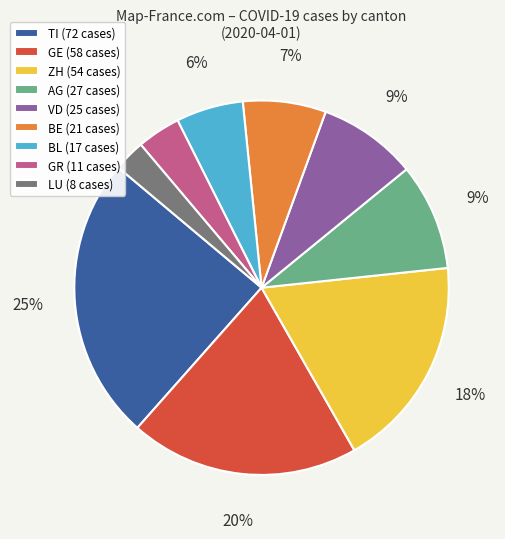

Between BE (21 cases) and VD (25 cases), which is larger?

VD (25 cases)